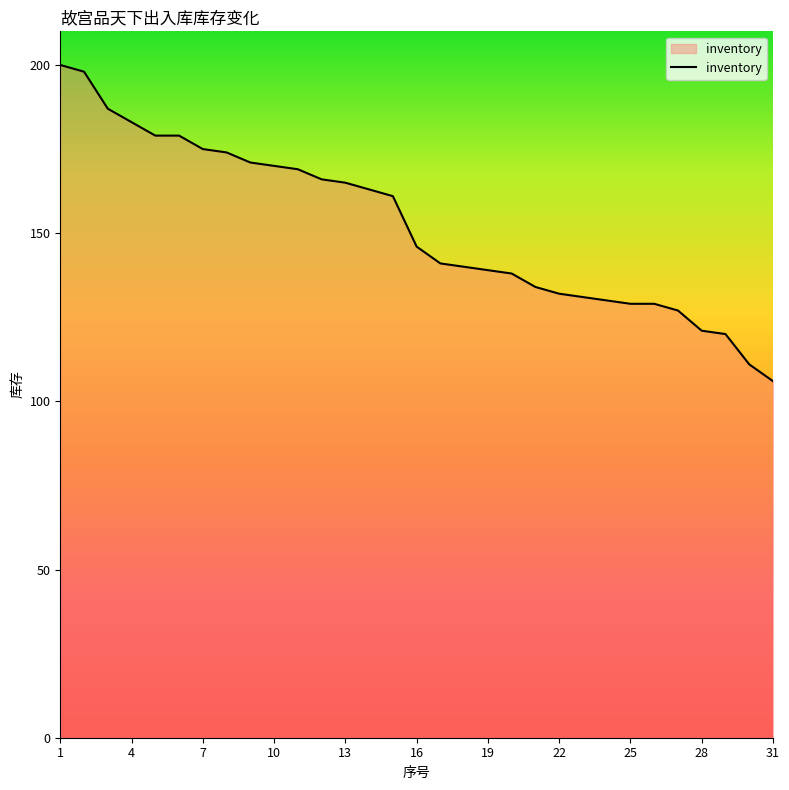

What is the minimum value shown in the chart?

106